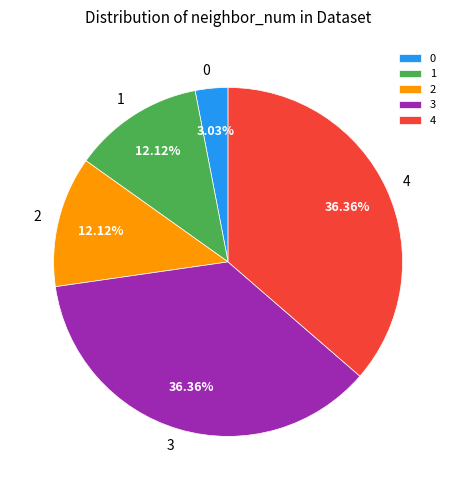

What is the ratio of the value at 2 to the value at 1?

1.0